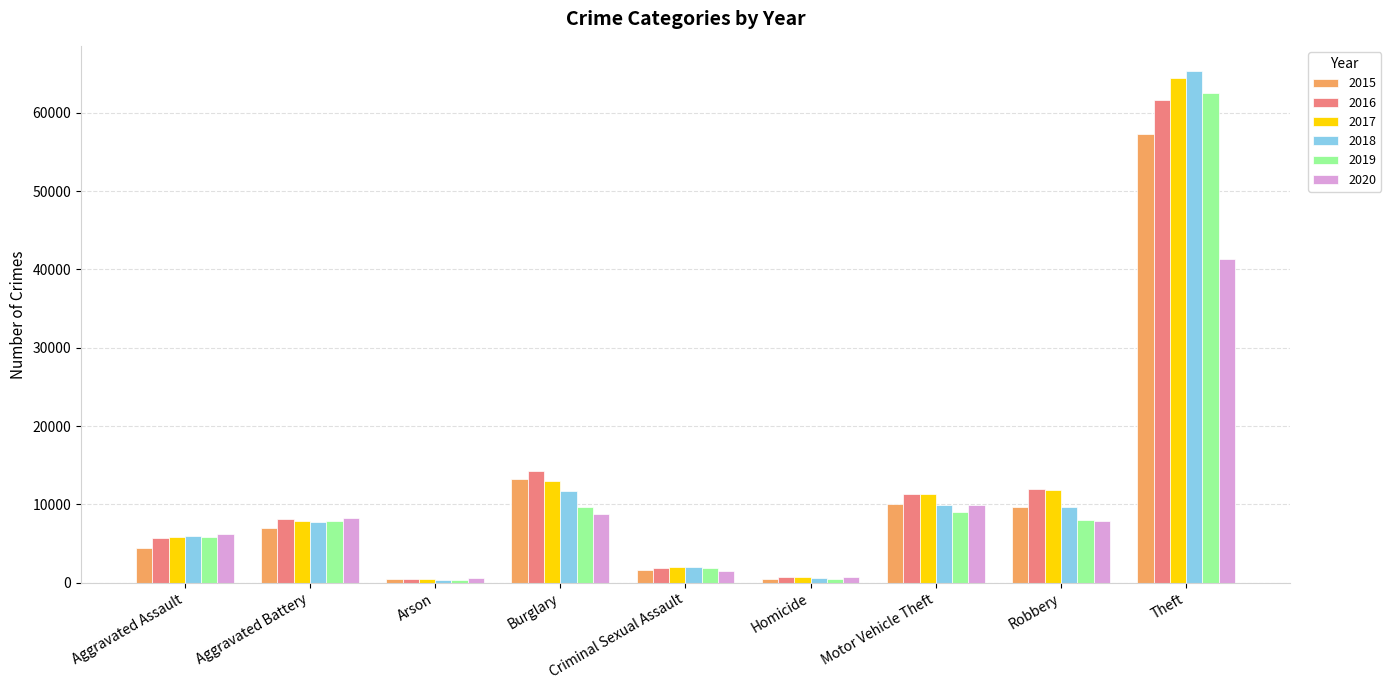

What is the minimum value for 2020?

588